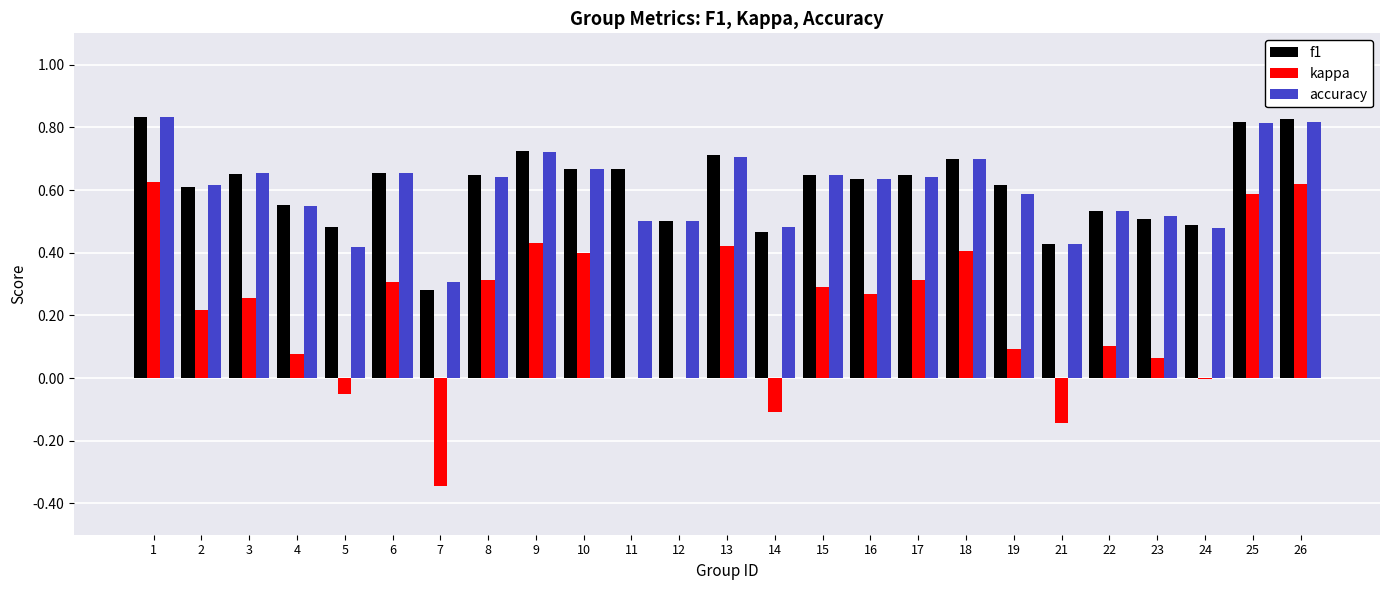

What is the total value across all series at 2?

1.4